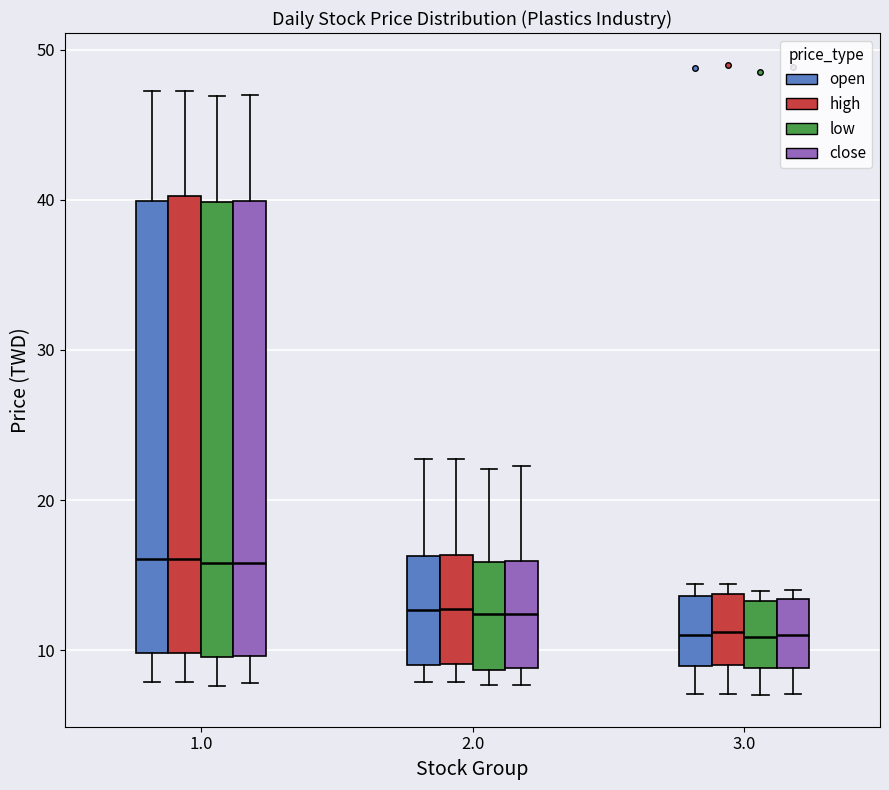

Reading left to right, read every box against the y-axis: the position of its median line, the range the box covers, and the ends of its whiskers. The values are not printed on the chart, so give them approximately, as read against the axis.

1.0 (open): median 16, box 10 to 40, whiskers 8 to 47
1.0 (high): median 16, box 10 to 40, whiskers 8 to 47
1.0 (low): median 16, box 10 to 40, whiskers 8 to 47
1.0 (close): median 16, box 10 to 40, whiskers 8 to 47
2.0 (open): median 13, box 9 to 16, whiskers 8 to 23
2.0 (high): median 13, box 9 to 16, whiskers 8 to 23
2.0 (low): median 12, box 9 to 16, whiskers 8 to 22
2.0 (close): median 12, box 9 to 16, whiskers 8 to 22
3.0 (open): median 11, box 9 to 14, whiskers 7 to 14 (just above the box's upper edge)
3.0 (high): median 11, box 9 to 14, whiskers 7 to 14 (just above the box's upper edge)
3.0 (low): median 11, box 9 to 13, whiskers 7 to 14
3.0 (close): median 11, box 9 to 13, whiskers 7 to 14